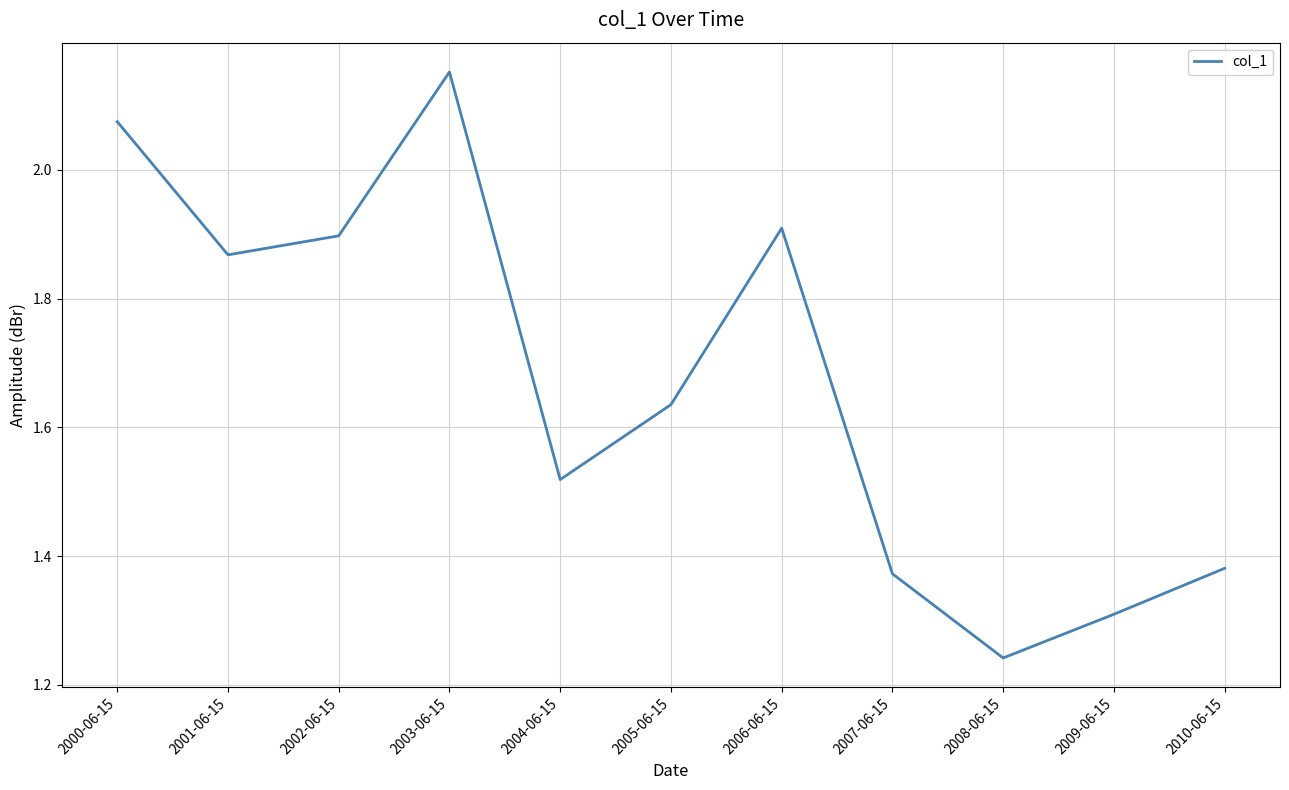

Where is the data nearest to the value 1?

2008-06-15